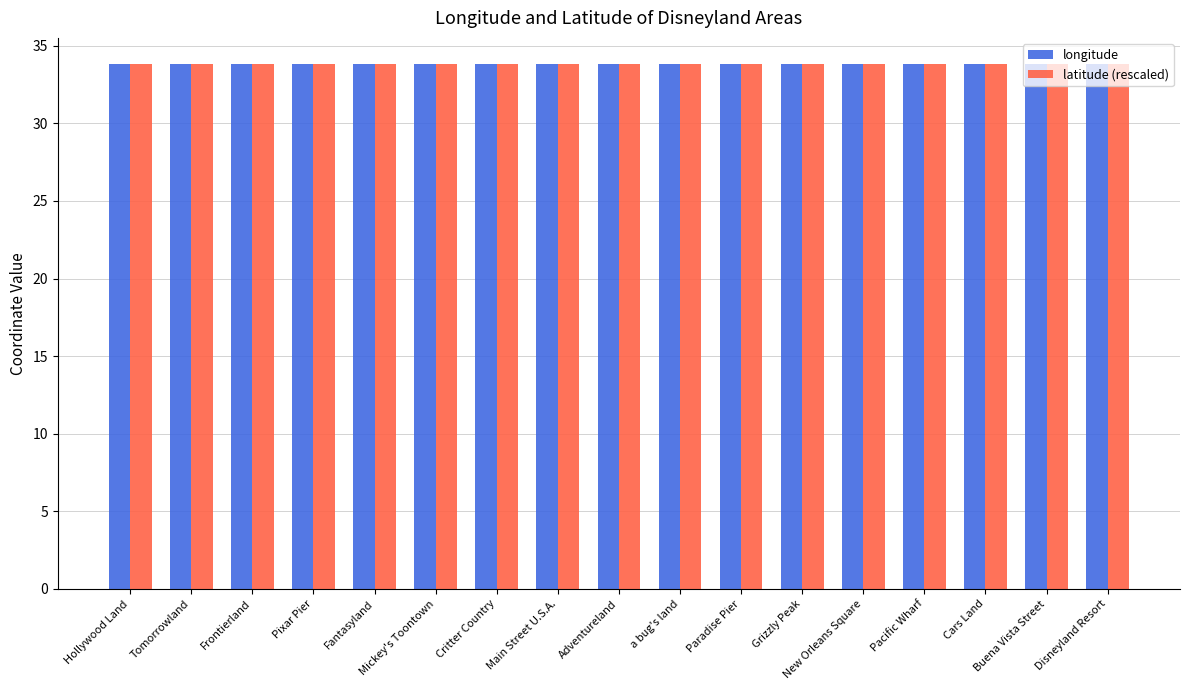

How many bars are there in each group?

2